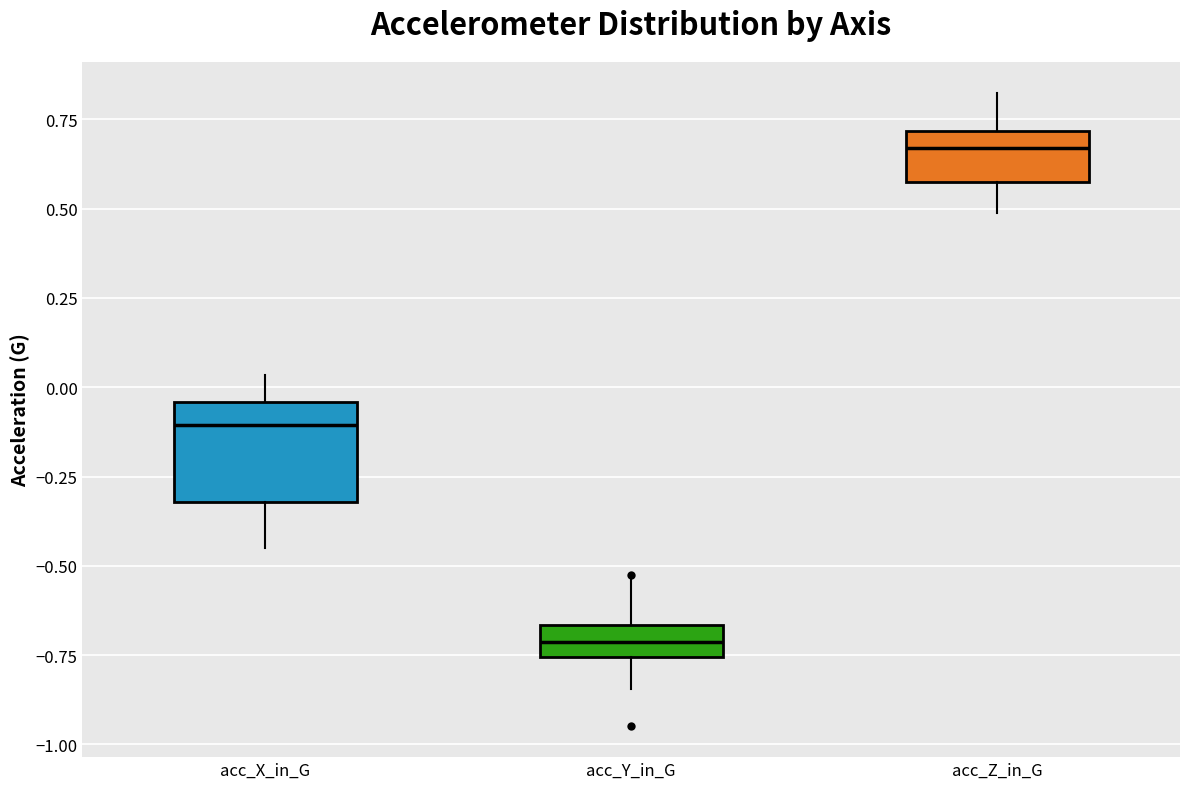

Which box has the lowest median line?

acc_Y_in_G